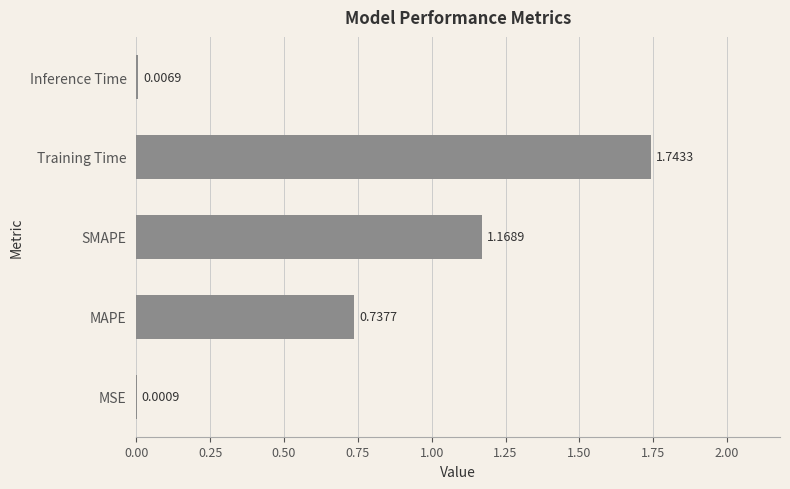

Where is the data nearest to the value 0?

MSE